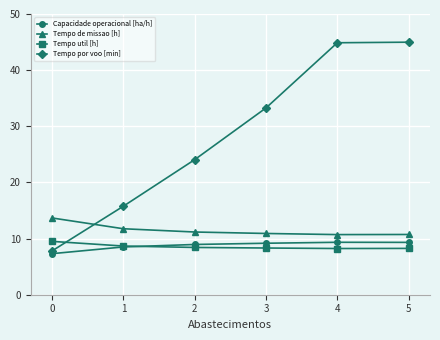

What is the approximate value of Tempo util [h] at 0?

9.5